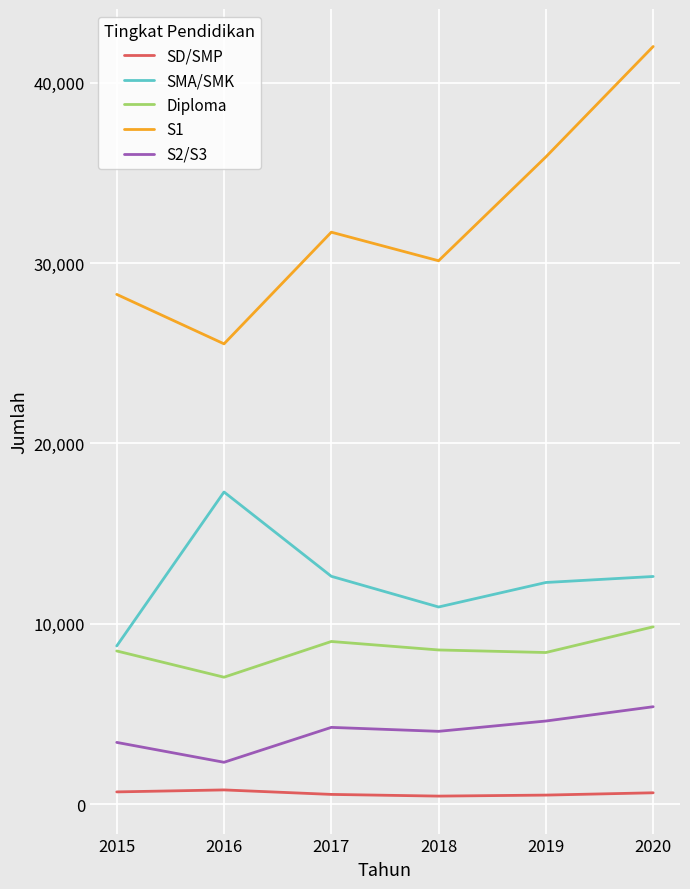

Which series has the widest spread of values?

S1